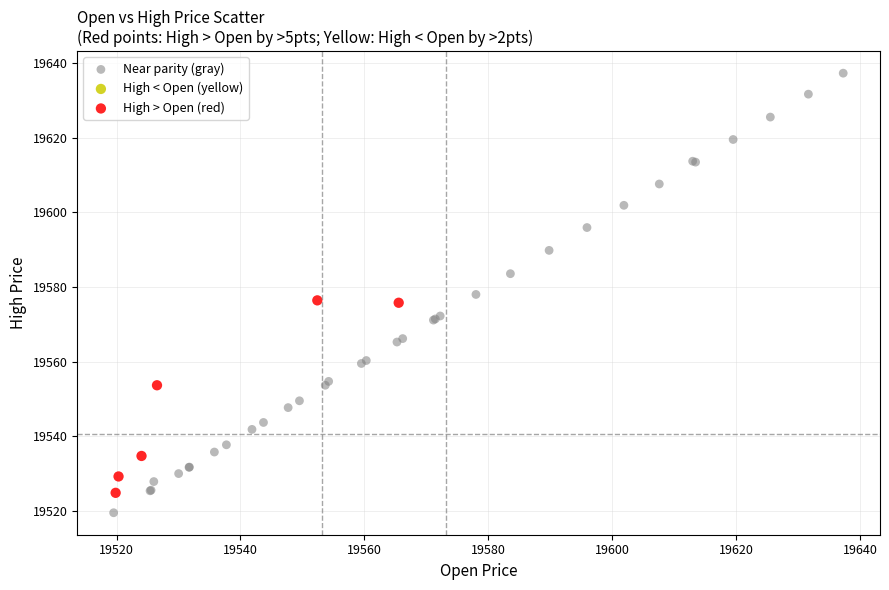

Which series has the widest spread of Y values?

Near parity (gray)